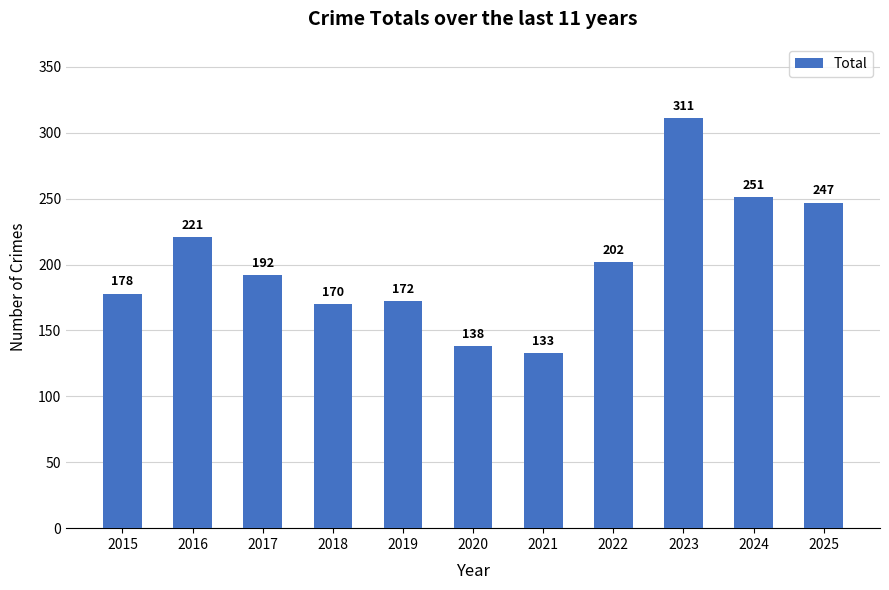

List the labels in order of value, largest first.

2023, 2024, 2025, 2016, 2022, 2017, 2015, 2019, 2018, 2020, 2021